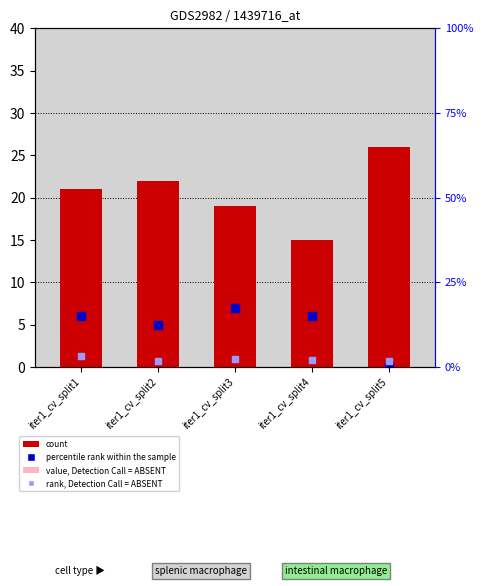

What is the total value across all series at iter1_cv_split2?

37.3